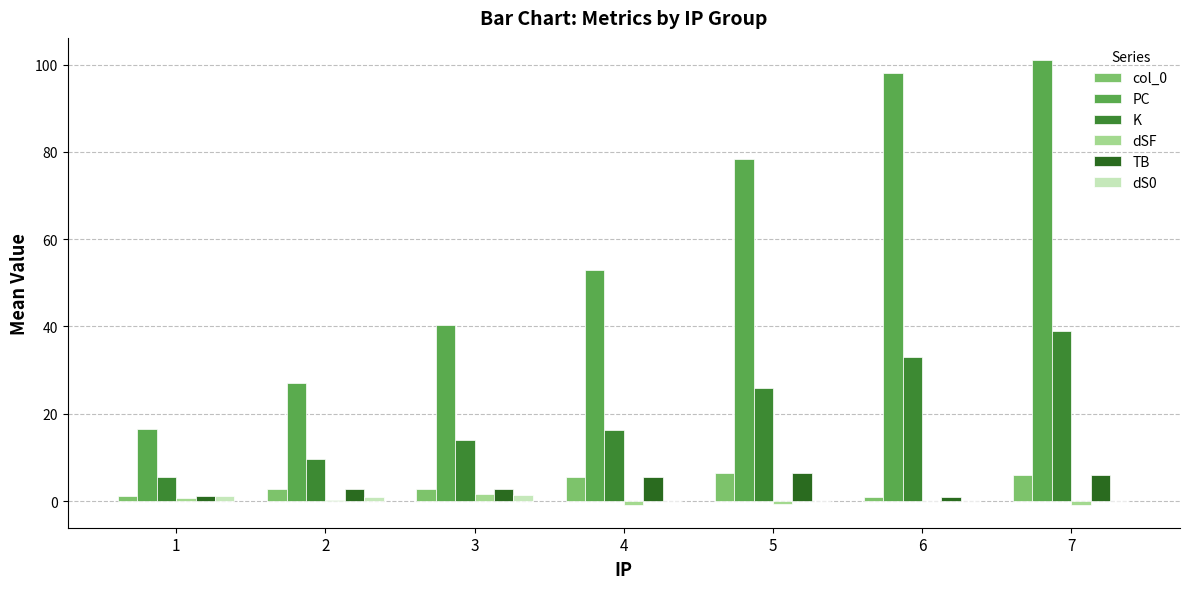

Is the value of dS0 at 5 greater than the value of K at 3?

No